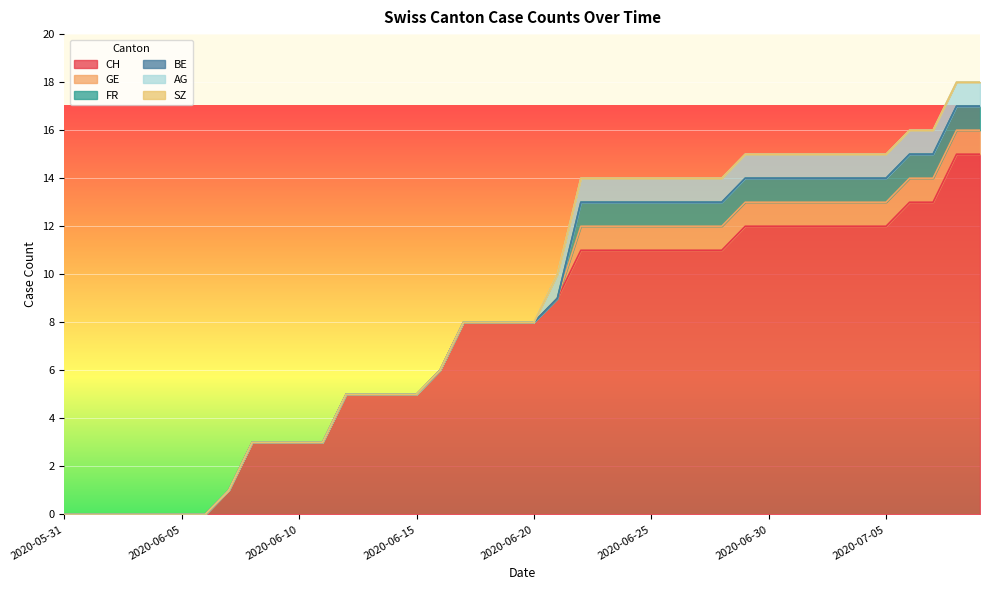

At which label does CH reach its peak?

2020-07-08